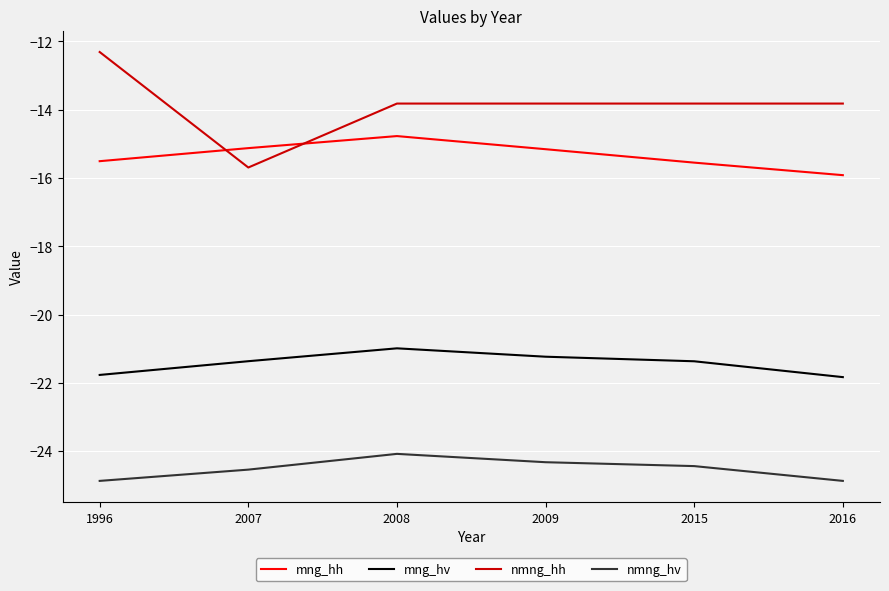

True or false: nmng_hv and mng_hv intersect in this chart.

False